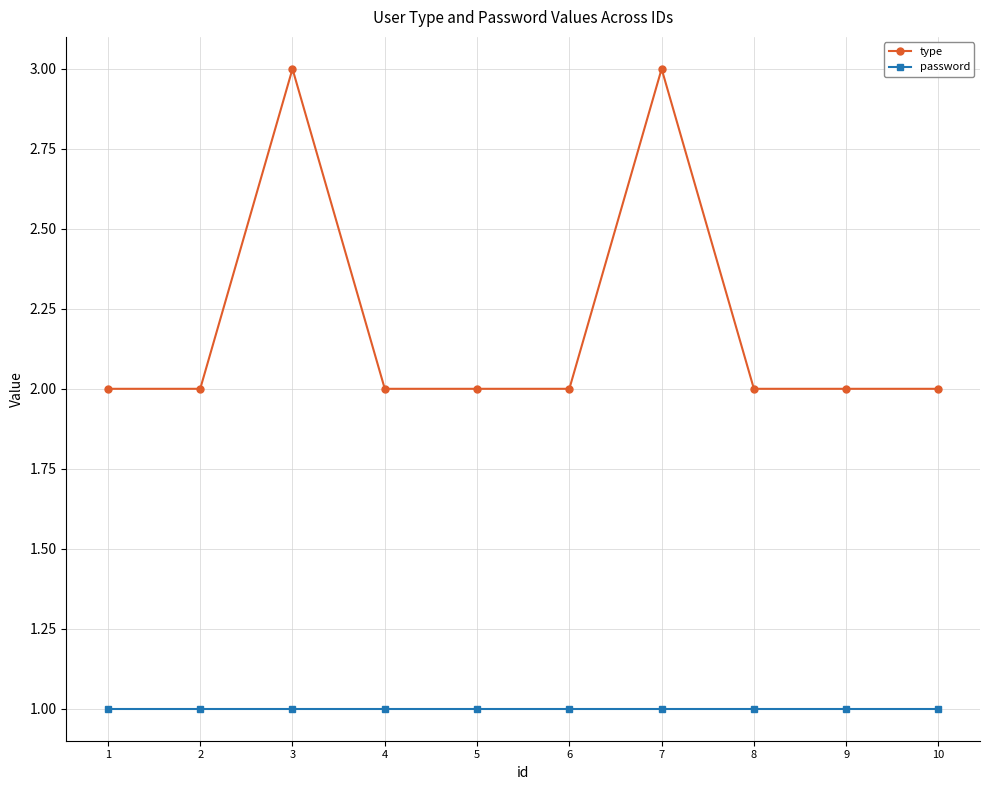

Which series has the largest total across all categories?

type